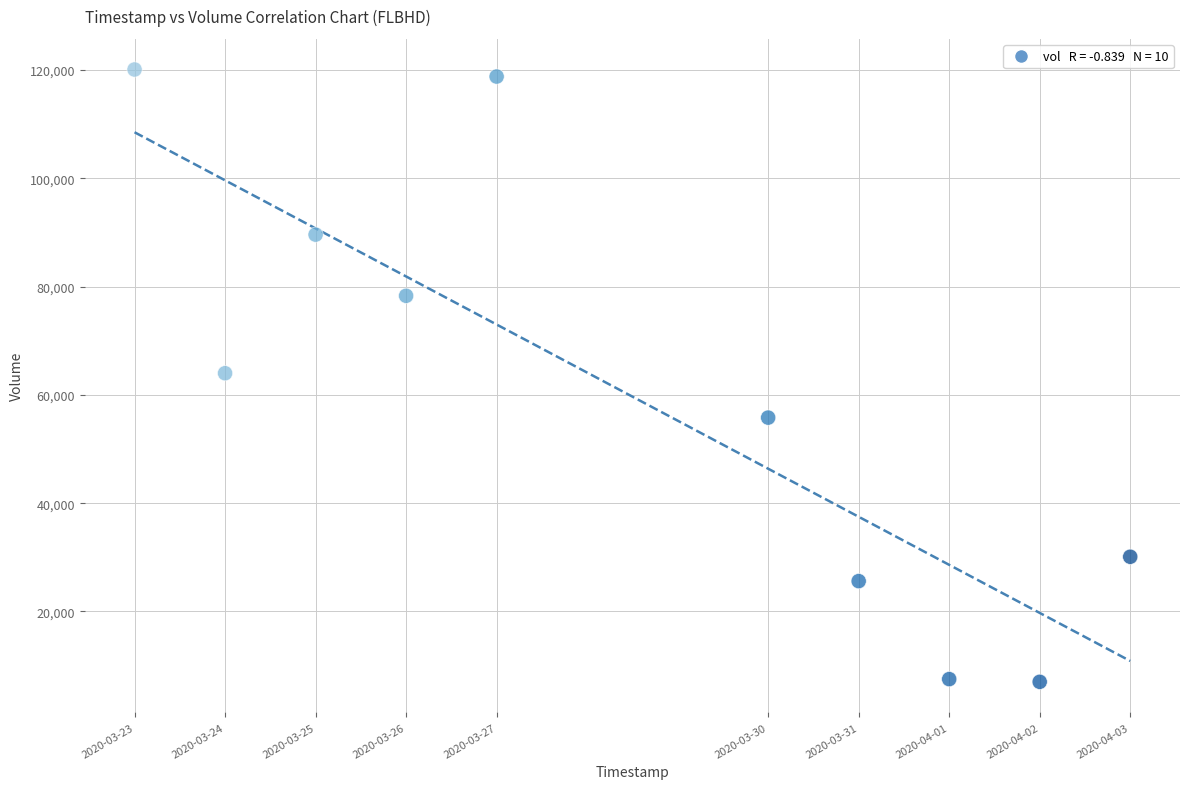

What is the average X value?

1585396800